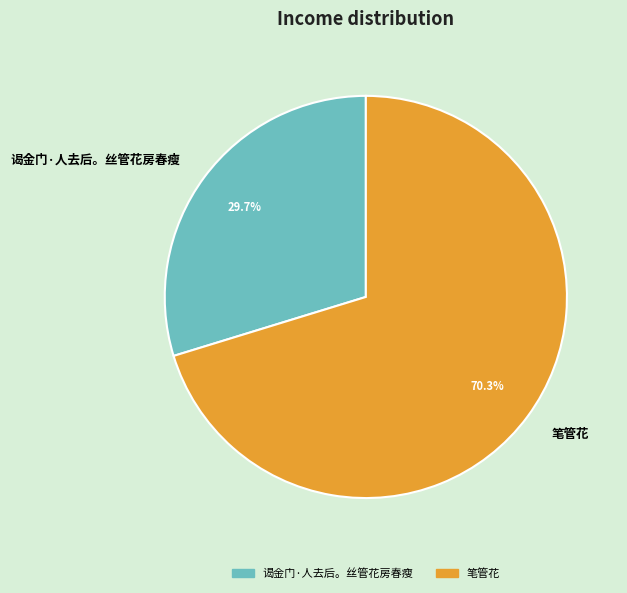

Rank the categories by value from lowest to highest.

谒金门·人去后。丝管花房春瘦, 笔管花